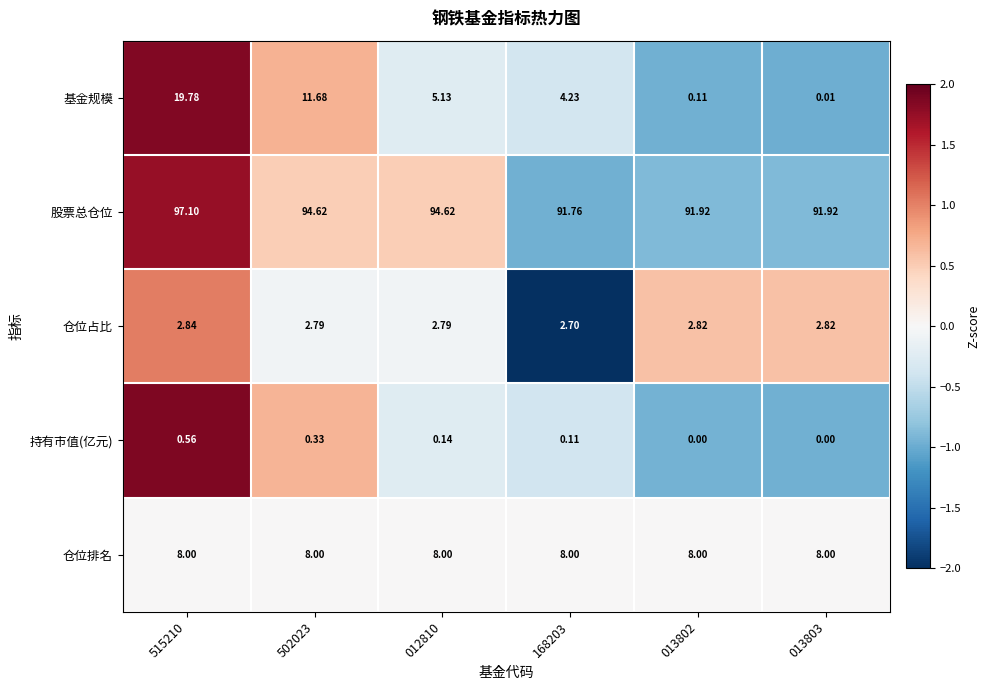

Which series has the largest total across all categories?

股票总仓位